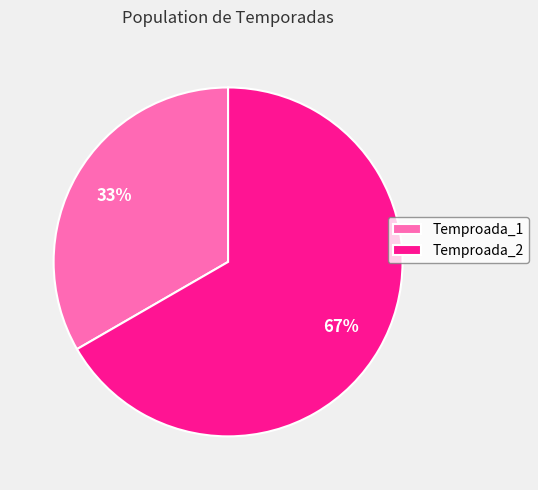

Is there any slice that represents more than half of the pie?

Yes